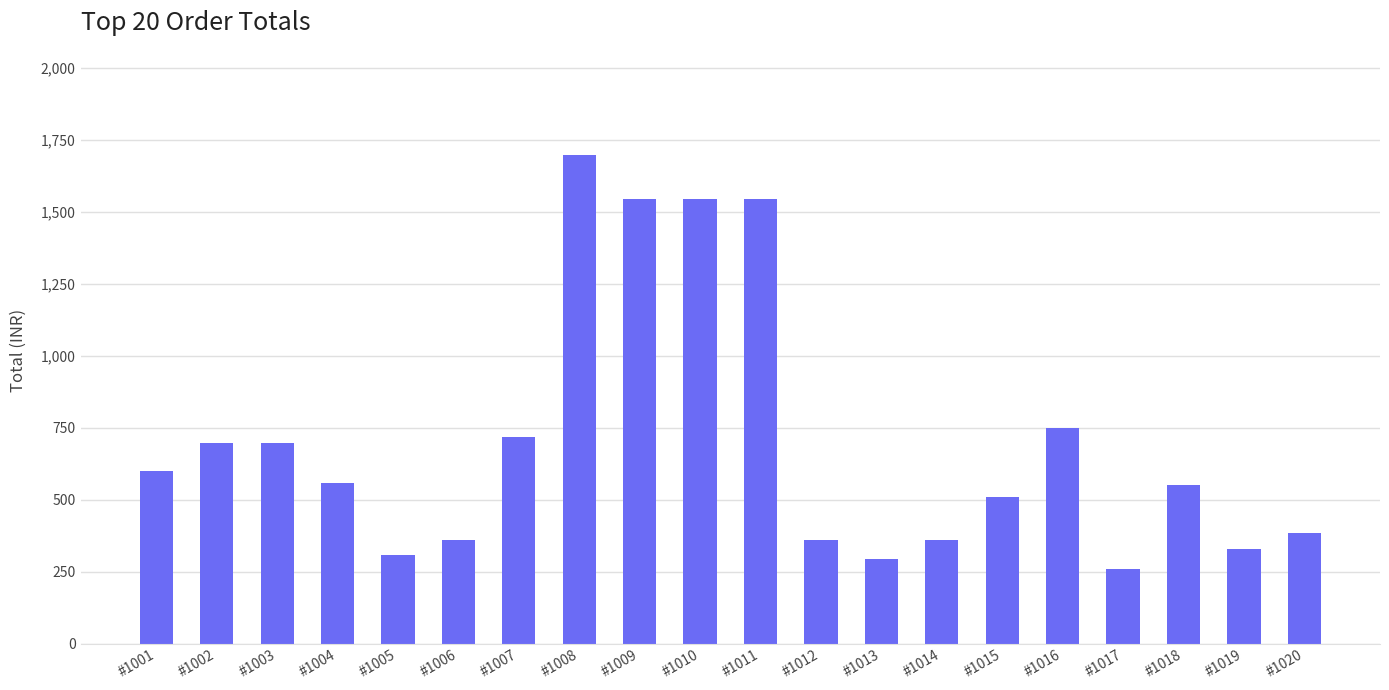

Where is the data nearest to the value 978?

#1016